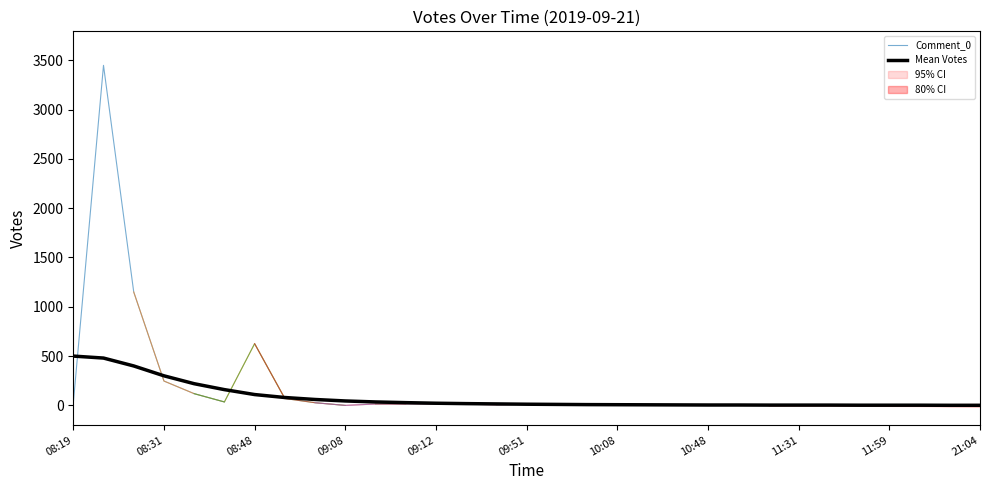

Approximately how many times larger is the value at 09:09 compared to 11:31?

11.7